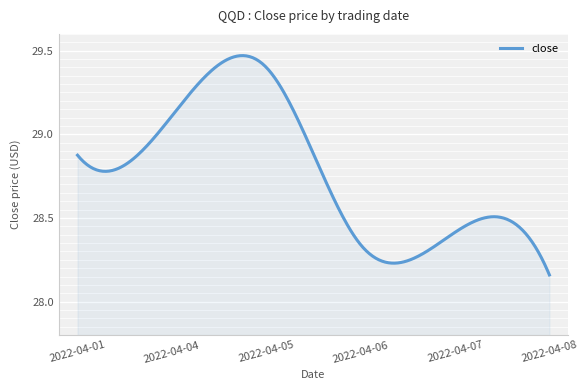

What is the difference between the maximum and minimum values?

1.3